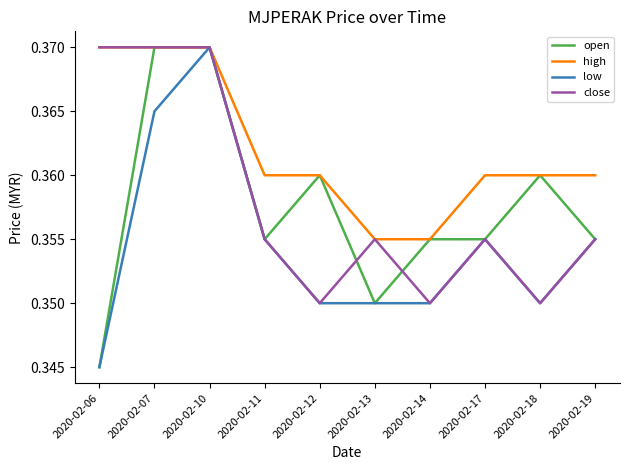

At how many categories does at least one series exceed 0?

10